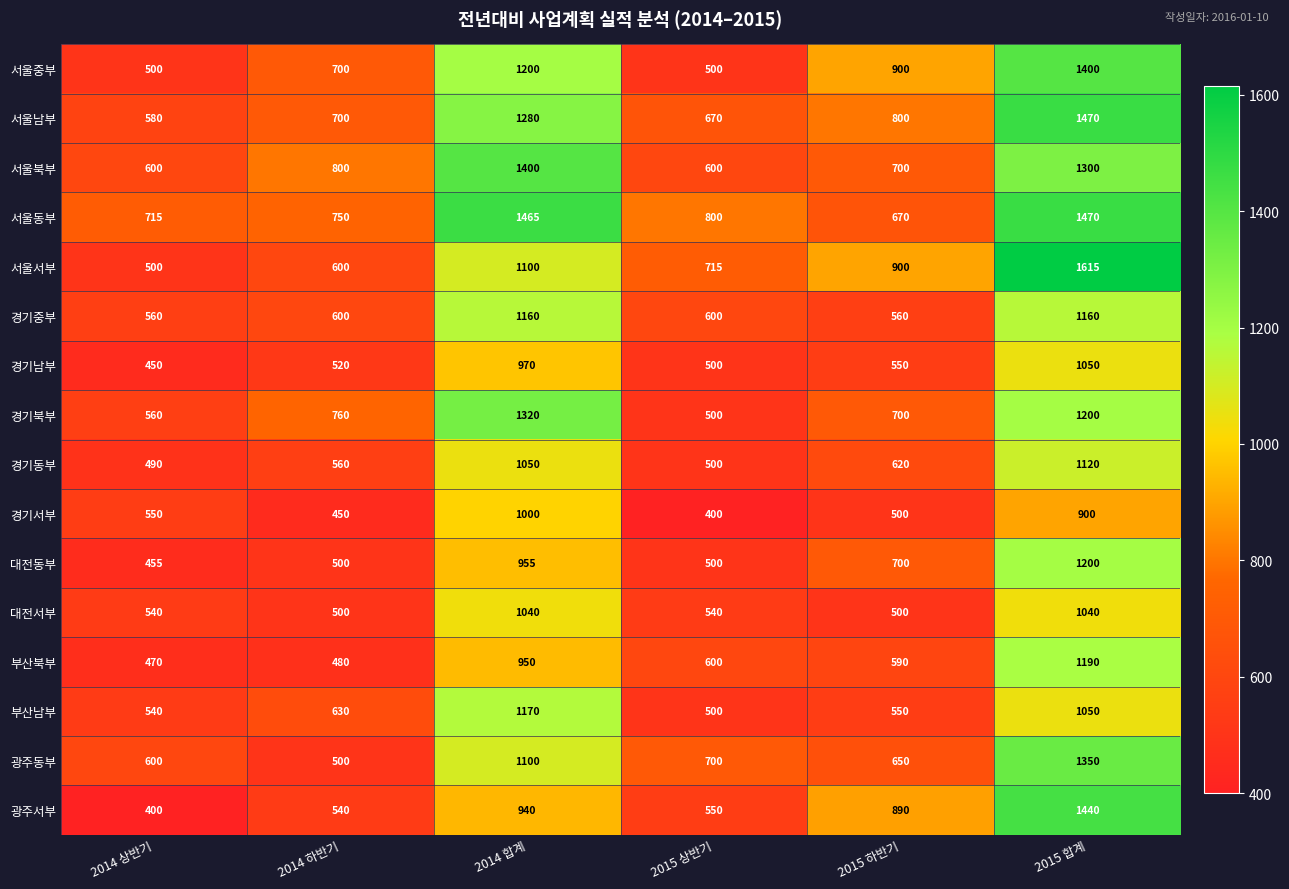

What is the spread (max minus min) of values at 2014 하반기?

350